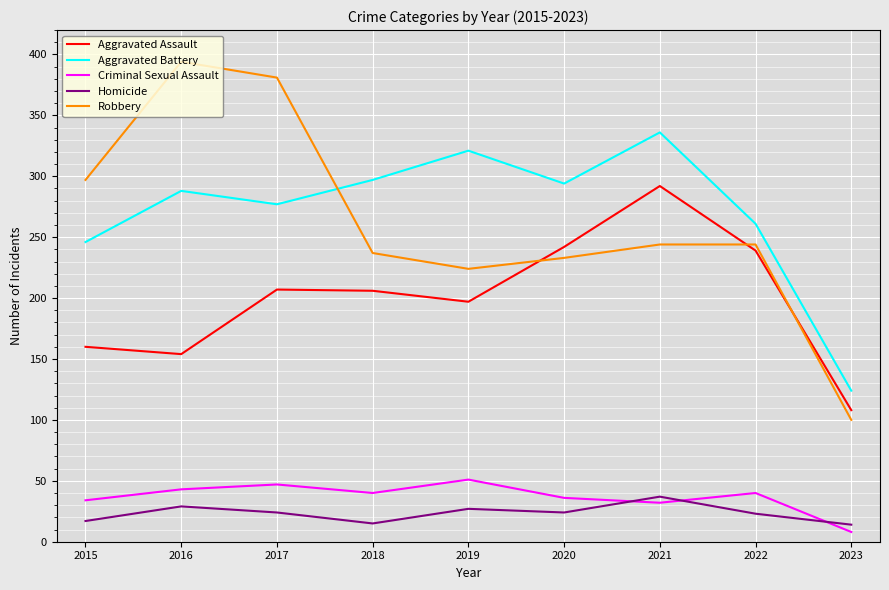

What is the difference between the maximum and minimum values in the Aggravated Battery series?

212